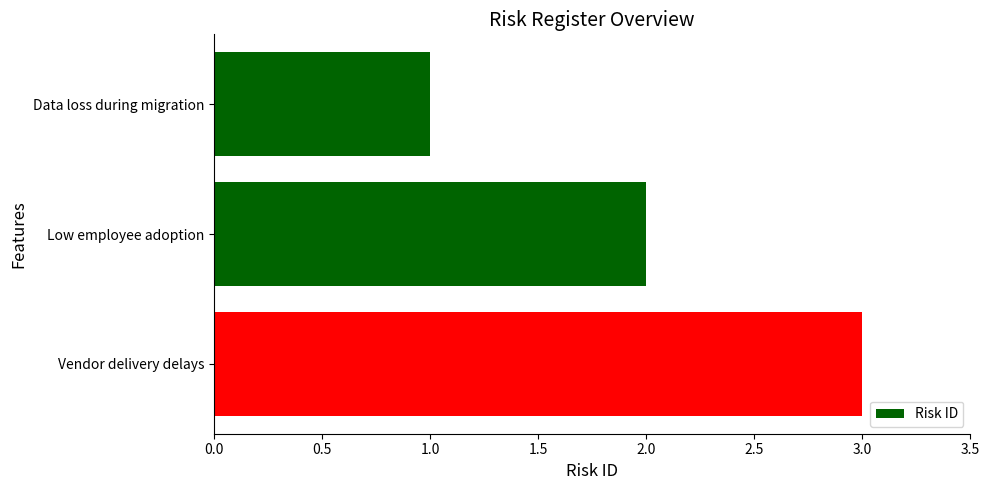

Does the chart contain any negative values?

No